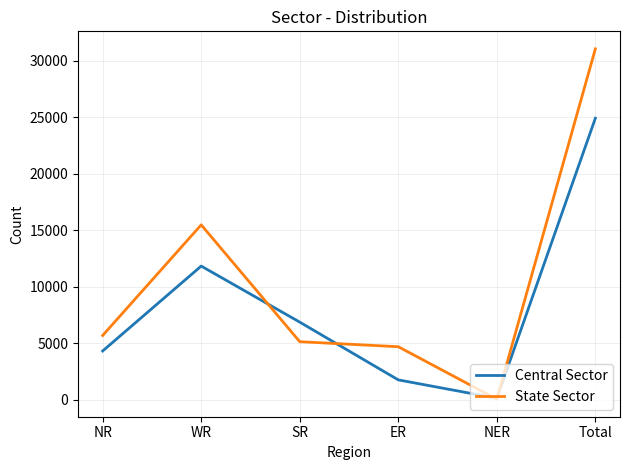

What is the spread (max minus min) of values at SR?

1732